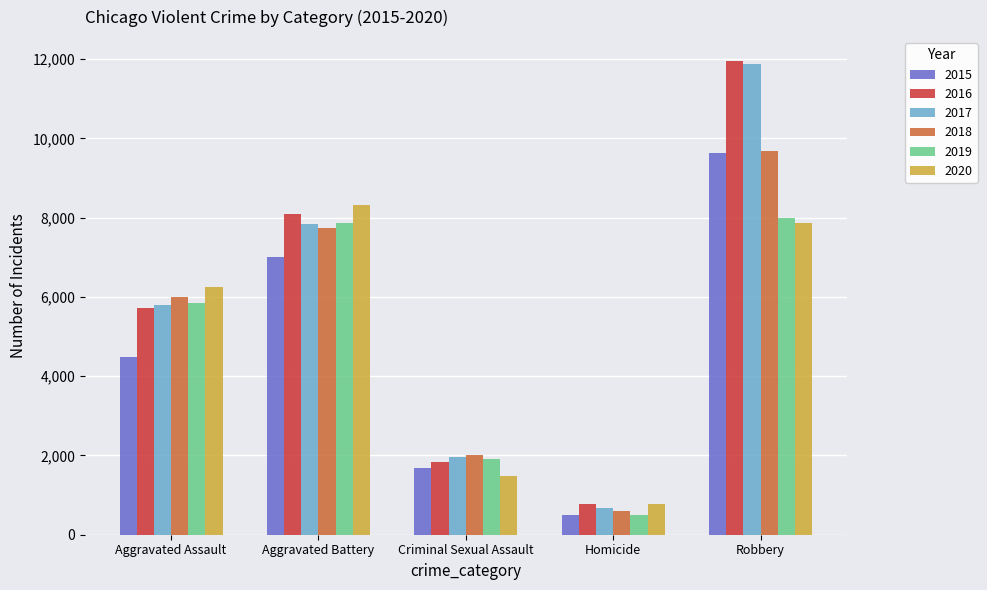

Which series has the widest spread of values?

2017